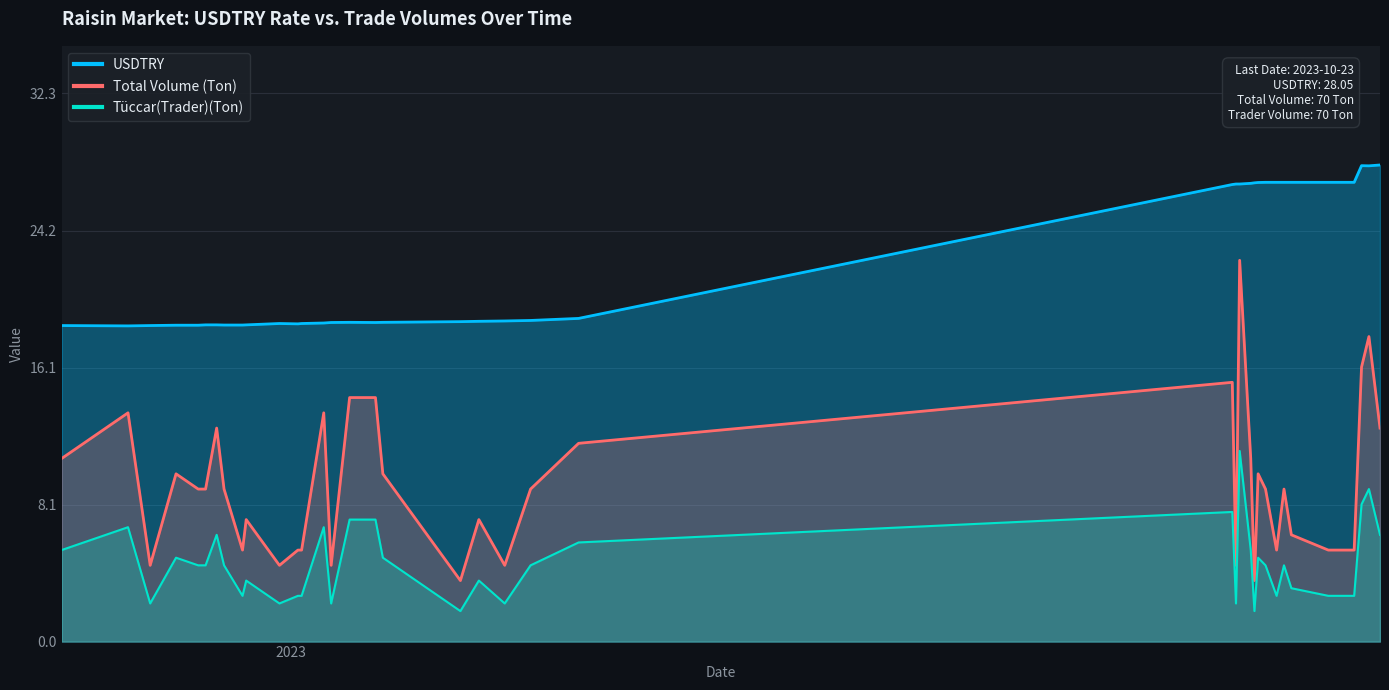

Reading right to left, list all the values displayed in this chart.

USDTRY: 28.1	28.0	28.0	27.0	27.0	27.0	27.0	27.0	27.0	27.0	27.0	27.0	27.0	27.0	26.9	26.9	26.9	19.0	18.9	18.9	18.9	18.8	18.8	18.8	18.8	18.8	18.8	18.7	18.7	18.7	18.6	18.6	18.6	18.6	18.6	18.6	18.6	18.6	18.6	18.6
Total Volume (Ton): 12.6	18.0	16.2	5.4	5.4	5.4	5.4	6.3	9.0	5.4	9.0	9.9	3.6	10.8	22.4	4.5	15.3	11.7	9.0	4.5	7.2	3.6	9.9	14.4	14.4	4.5	13.5	5.4	5.4	4.5	7.2	5.4	9.0	12.6	9.0	9.0	9.9	4.5	13.5	10.8
Tüccar(Trader)(Ton): 6.3	9.0	8.1	2.7	2.7	2.7	2.7	3.1	4.5	2.7	4.5	4.9	1.8	5.4	11.2	2.2	7.6	5.8	4.5	2.2	3.6	1.8	4.9	7.2	7.2	2.2	6.7	2.7	2.7	2.2	3.6	2.7	4.5	6.3	4.5	4.5	4.9	2.2	6.7	5.4